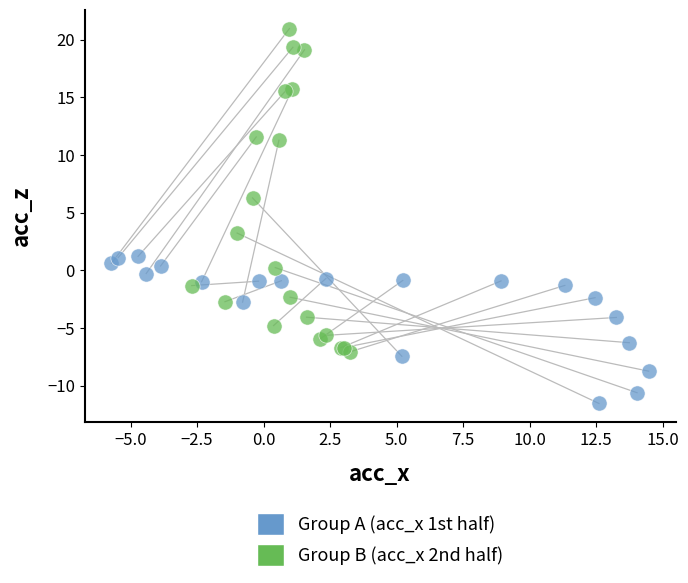

Which series reaches the minimum Y coordinate?

Group A (acc_x 1st half)